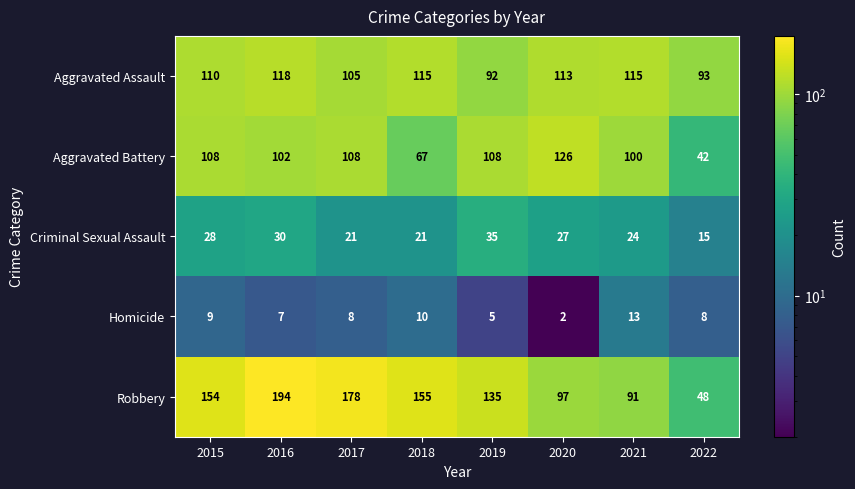

List the series in order of their peak value, lowest first.

Homicide, Criminal Sexual Assault, Aggravated Assault, Aggravated Battery, Robbery